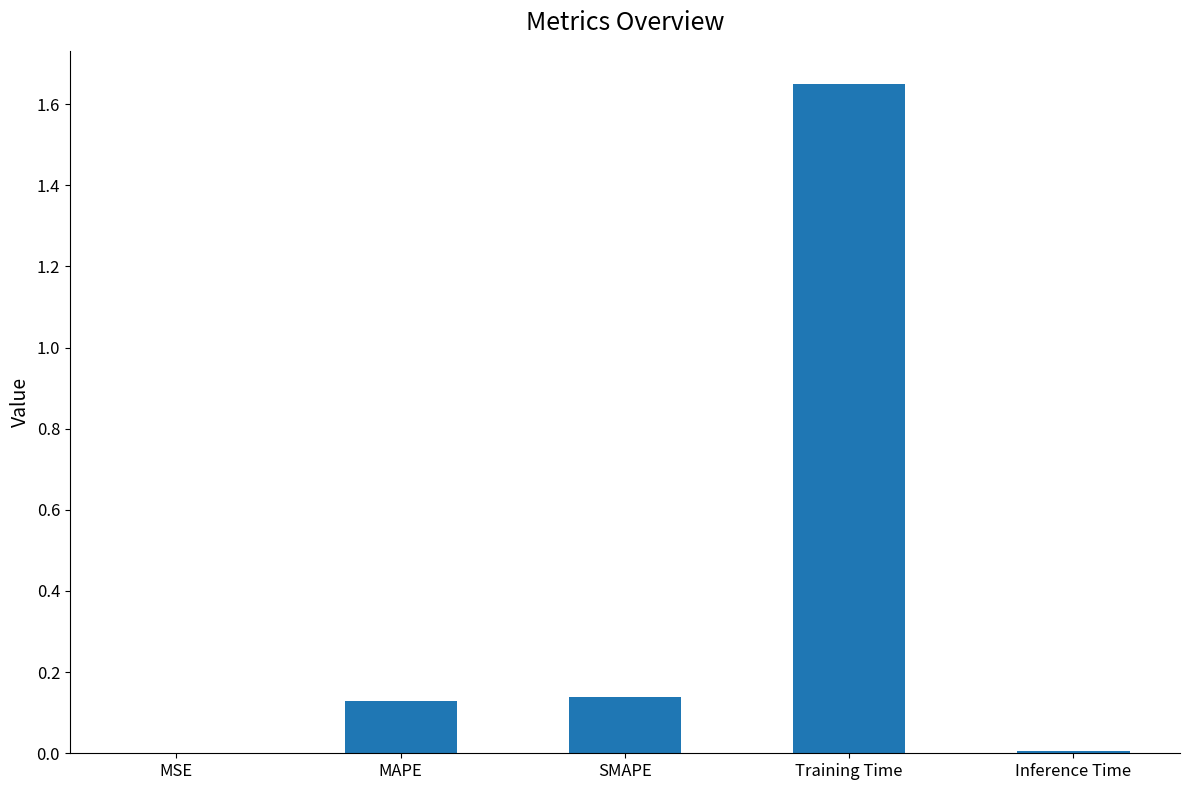

What is the change in value from MSE to Training Time?

+1.6